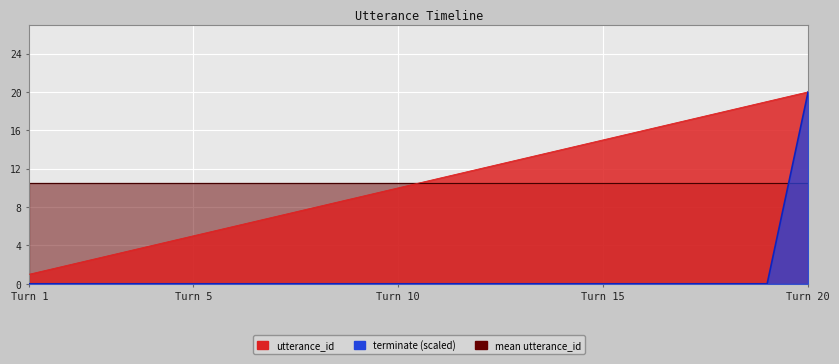

Reading left to right, extract all data points from this chart.

utterance_id: 1	2	3	4	5	6	7	8	9	10	11	12	13	14	15	16	17	18	19	20
terminate: 0	0	0	0	0	0	0	0	0	0	0	0	0	0	0	0	0	0	0	20